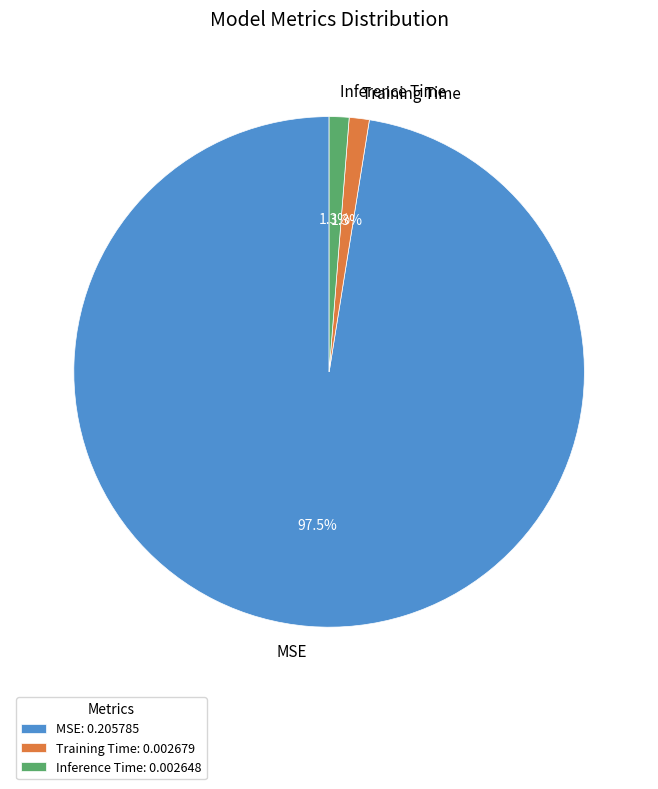

To the nearest percent, what is the average slice percentage?

33%